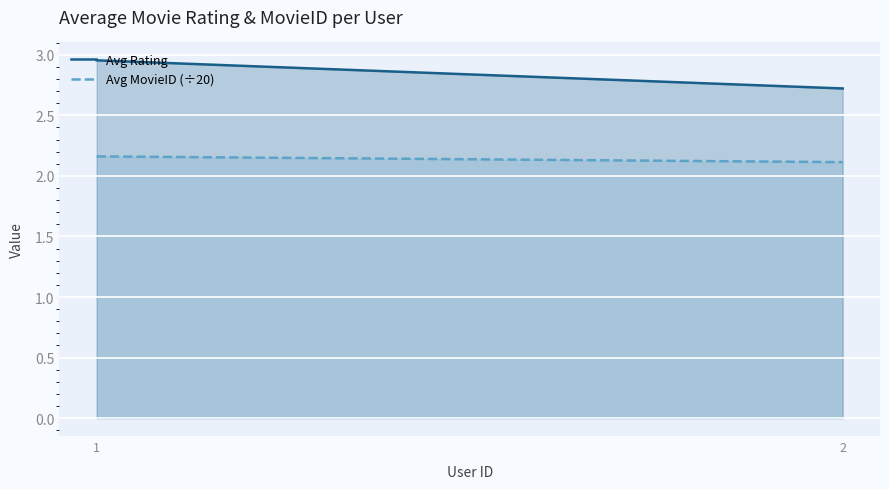

Between 1 and 2, which series saw the biggest shift?

Avg Rating